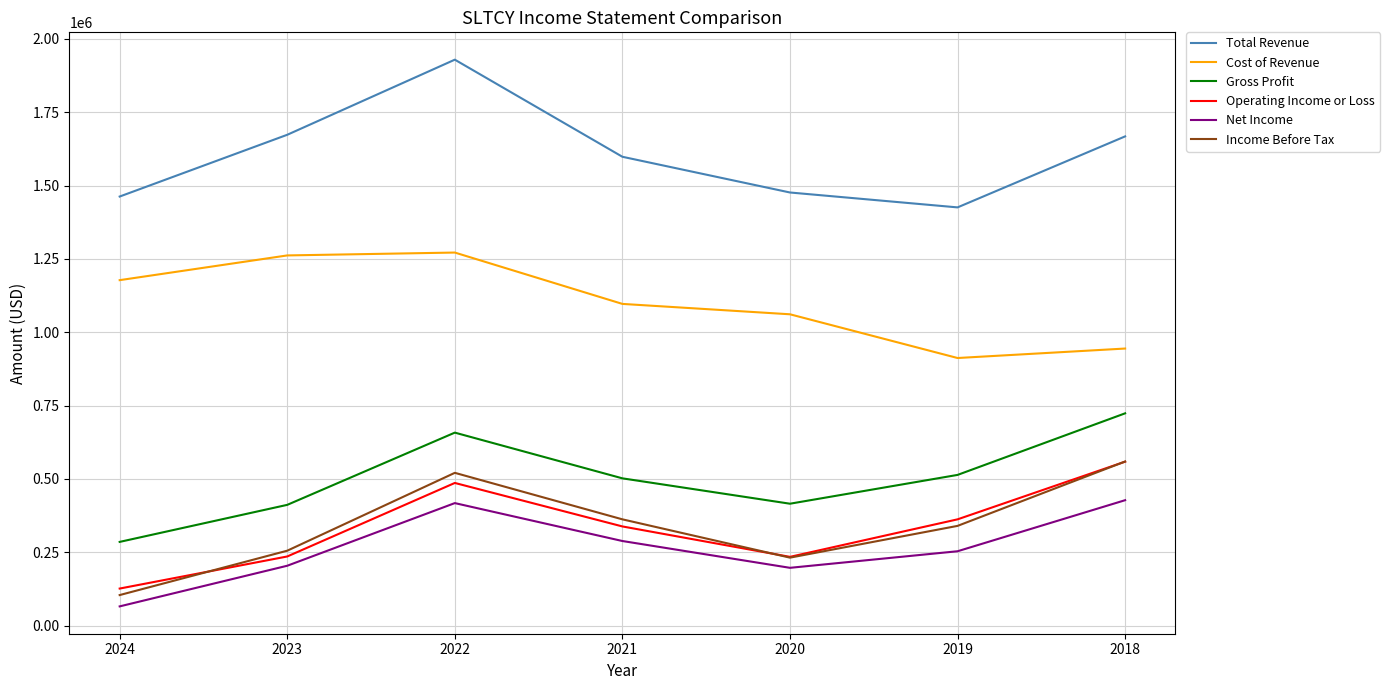

What is the lowest value of the Cost of Revenue series?

912100